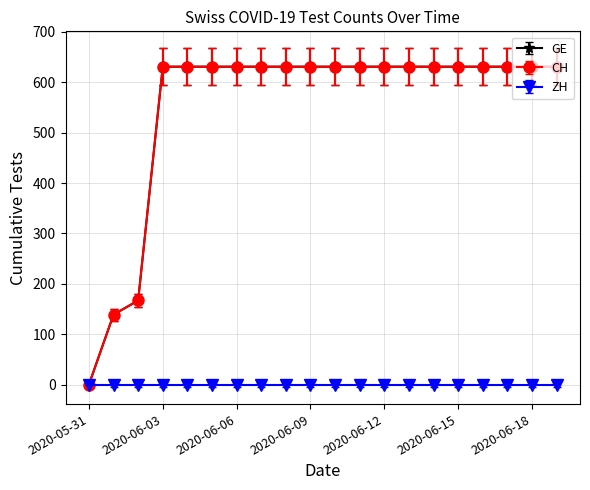

Does the chart have visible grid lines?

Yes